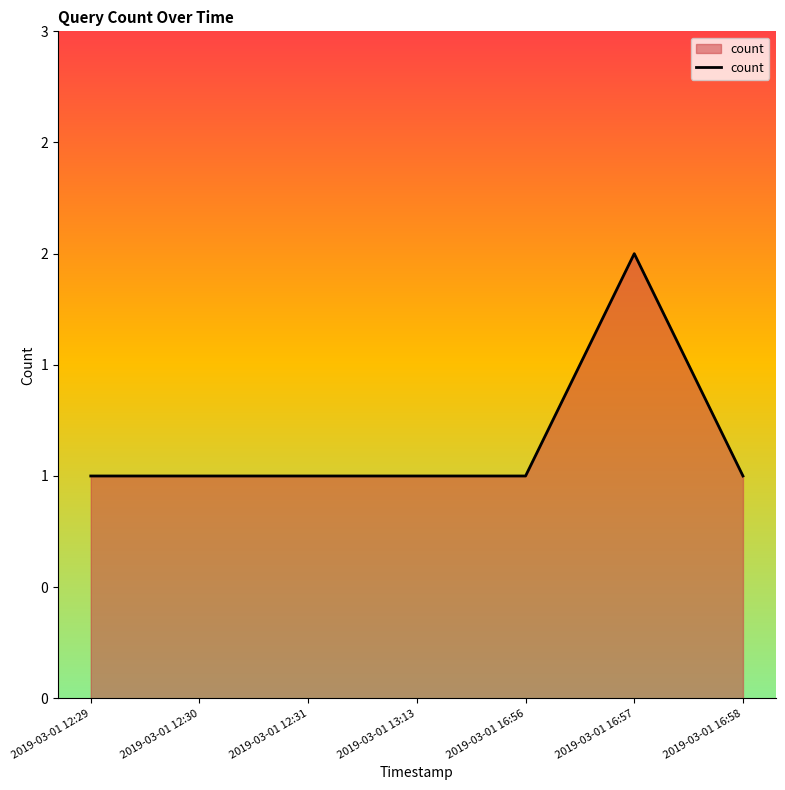

Which category has the highest value across all series?

2019-03-01 16:57